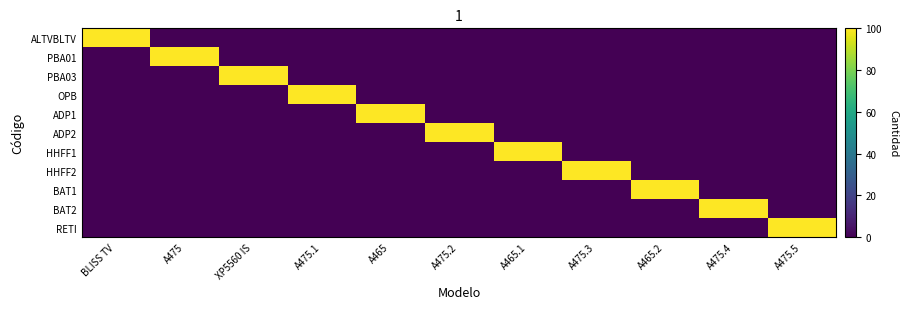

Rank the series at XP5560 IS from lowest to highest value.

ALTVBLTV, PBA01, OPB, ADP1, ADP2, HHFF1, HHFF2, BAT1, BAT2, RETI, PBA03